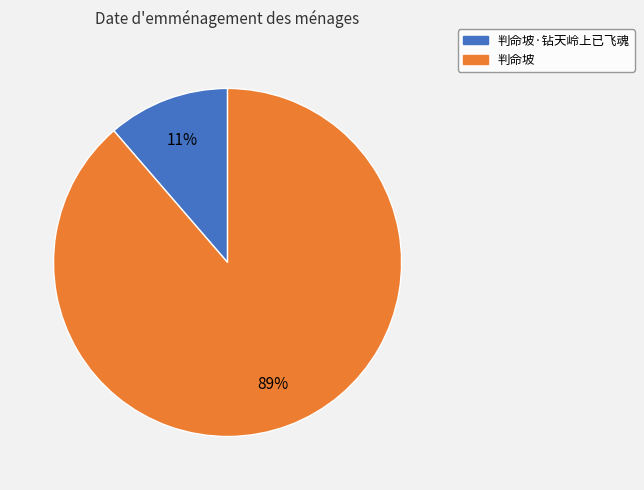

True or false: 判命坡·钻天岭上已飞魂 accounts for 11% of the total.

True